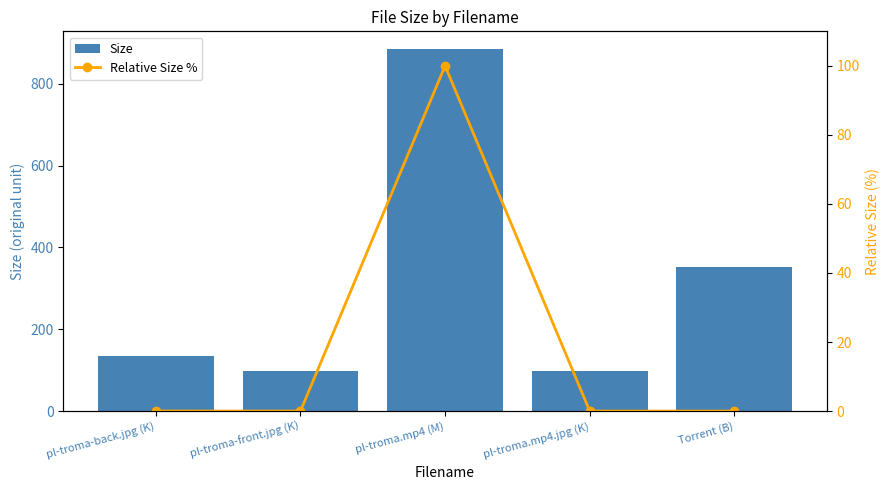

Rank the categories by Relative Size % value from highest to lowest.

pl-troma.mp4 (M), pl-troma-back.jpg (K), pl-troma-front.jpg (K), pl-troma.mp4.jpg (K), Torrent (B)